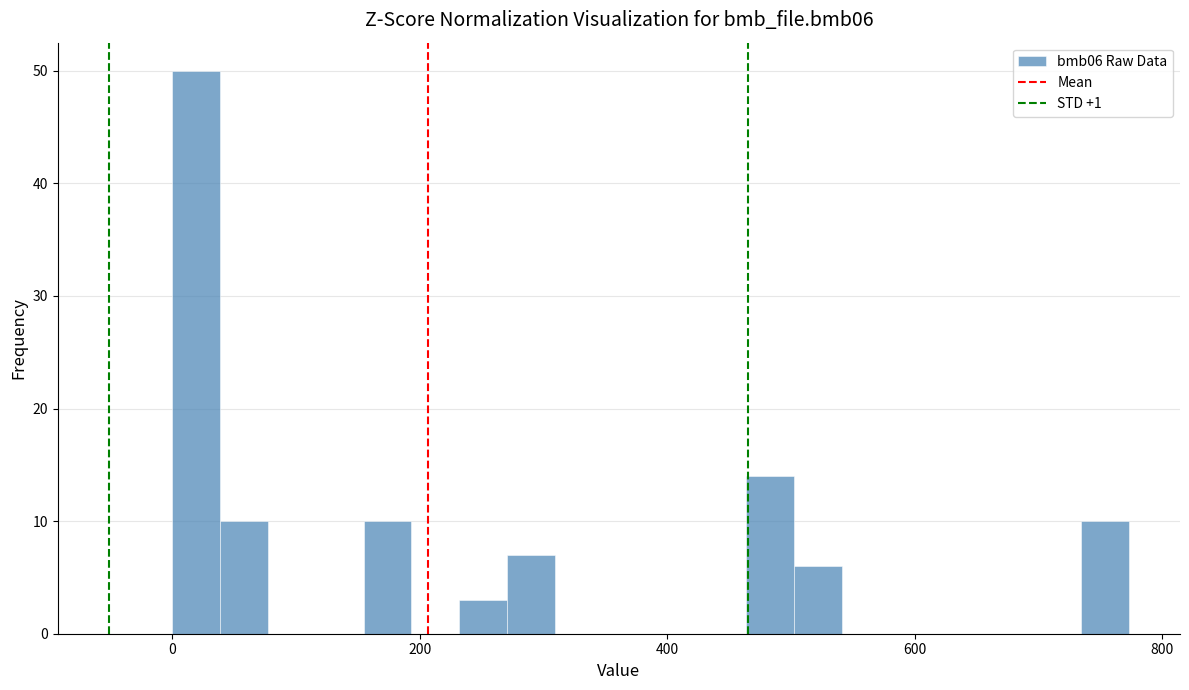

Around what value on the x-axis is the tallest bar? Give the approximate position of its centre, as read against the axis.

20